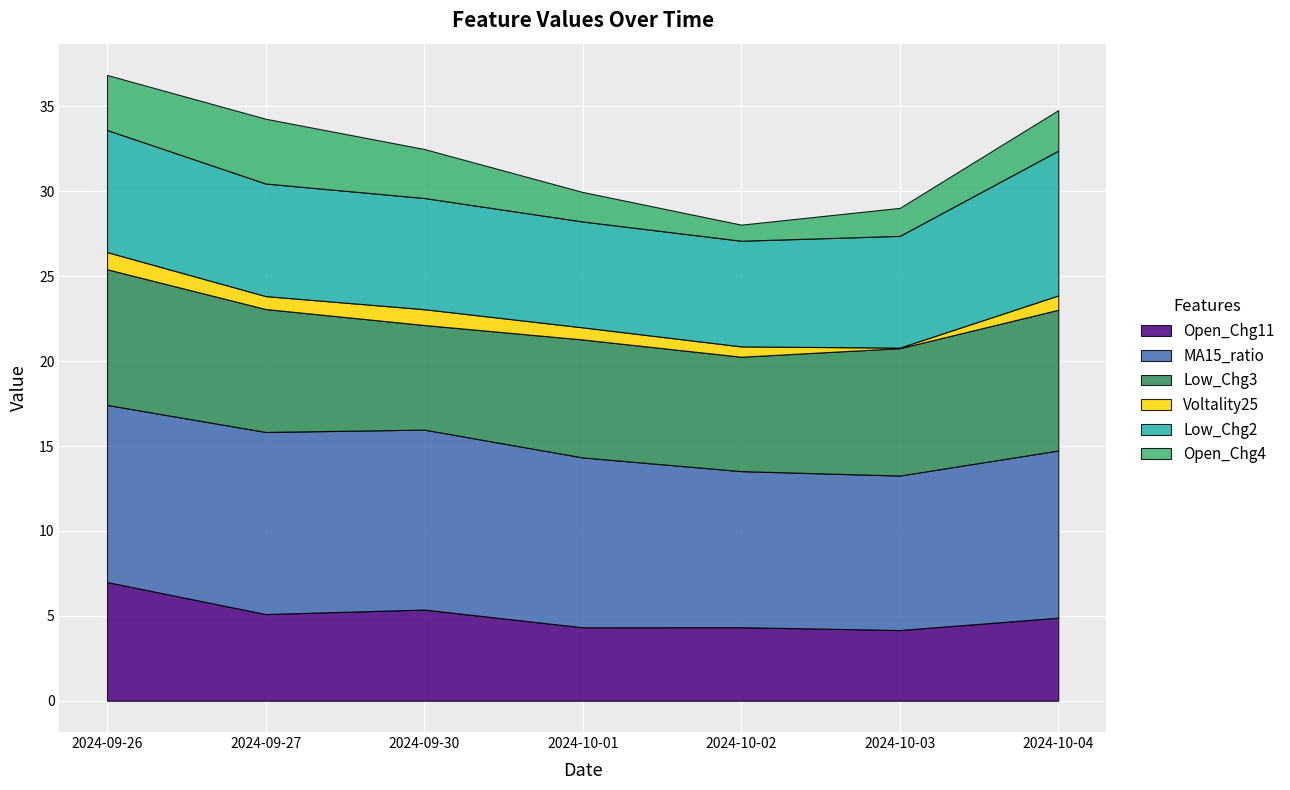

Which series changed the most between 2024-09-27 and 2024-10-01?

Open_Chg4